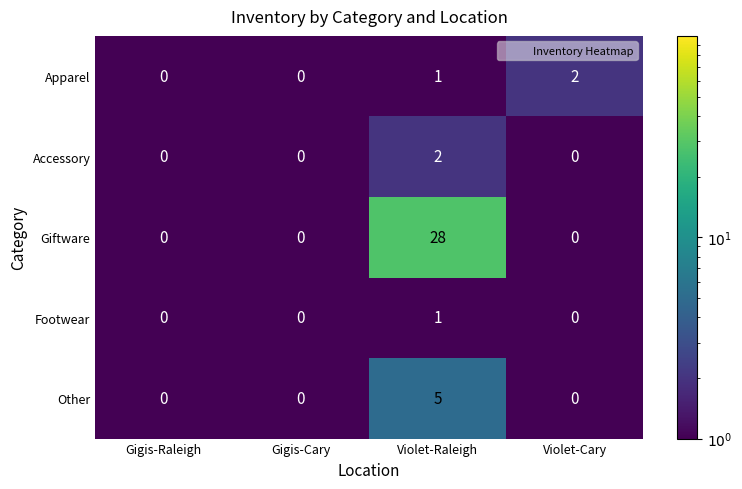

At which category does the chart reach its peak across all series?

Violet-Raleigh